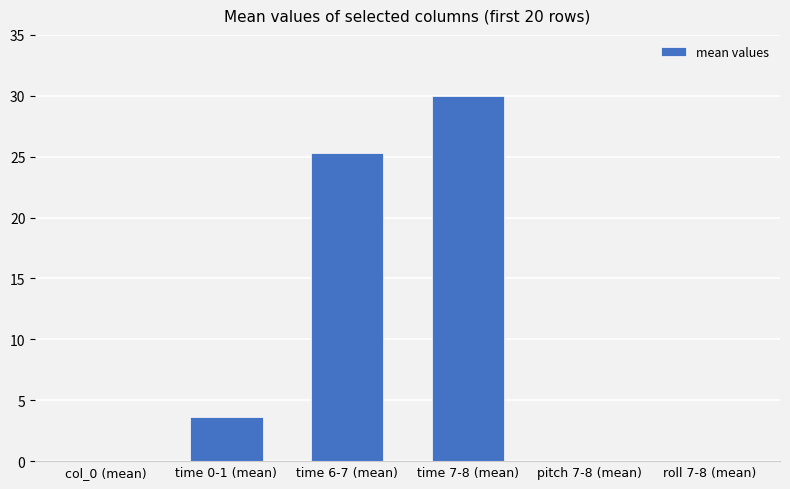

What is the greatest value displayed?

30.0